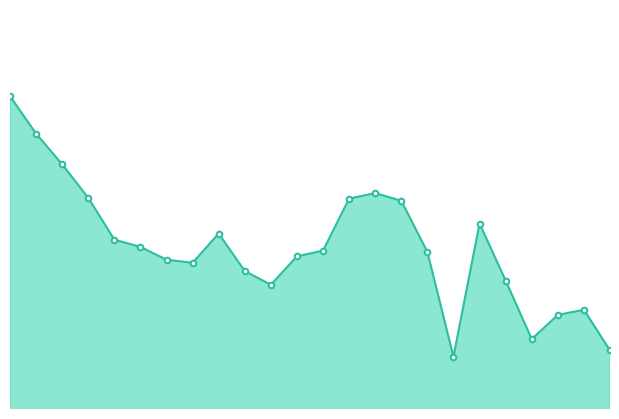

Reading left to right, list all the values displayed in this chart.

48.0	45.9	44.1	42.2	39.8	39.4	38.6	38.5	40.1	38.0	37.2	38.8	39.2	42.1	42.5	42.0	39.1	33.1	40.7	37.4	34.1	35.5	35.8	33.4